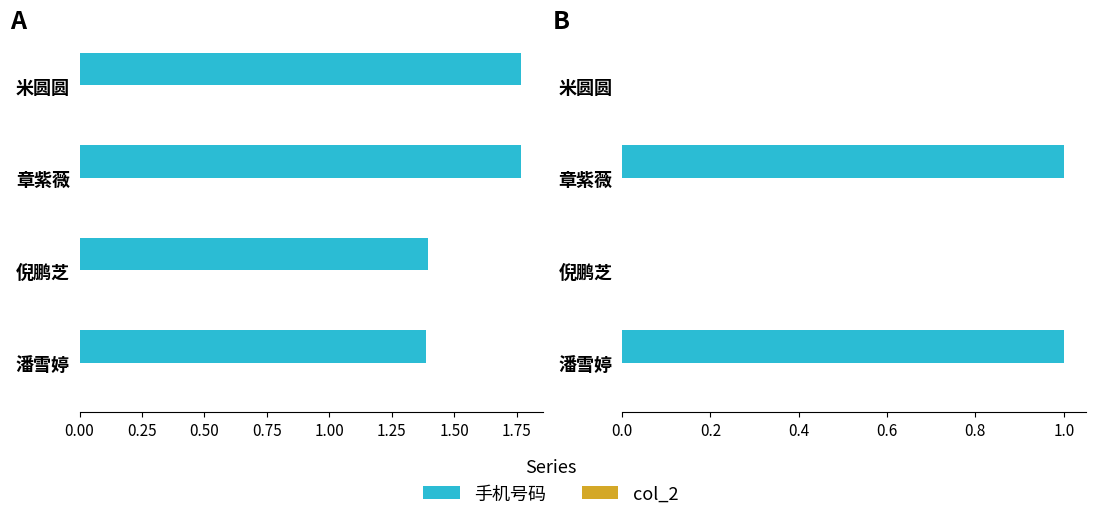

Is the value of 手机号码 at 米圆圆 greater than the value of col_2 at 潘雪婷?

Yes